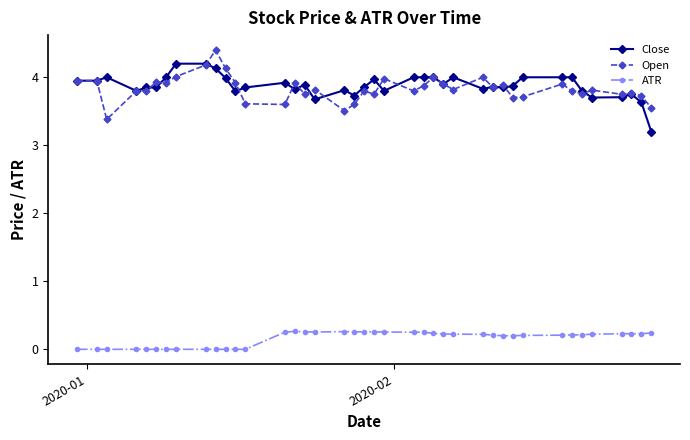

What is the lowest value of the Open series?

3.4